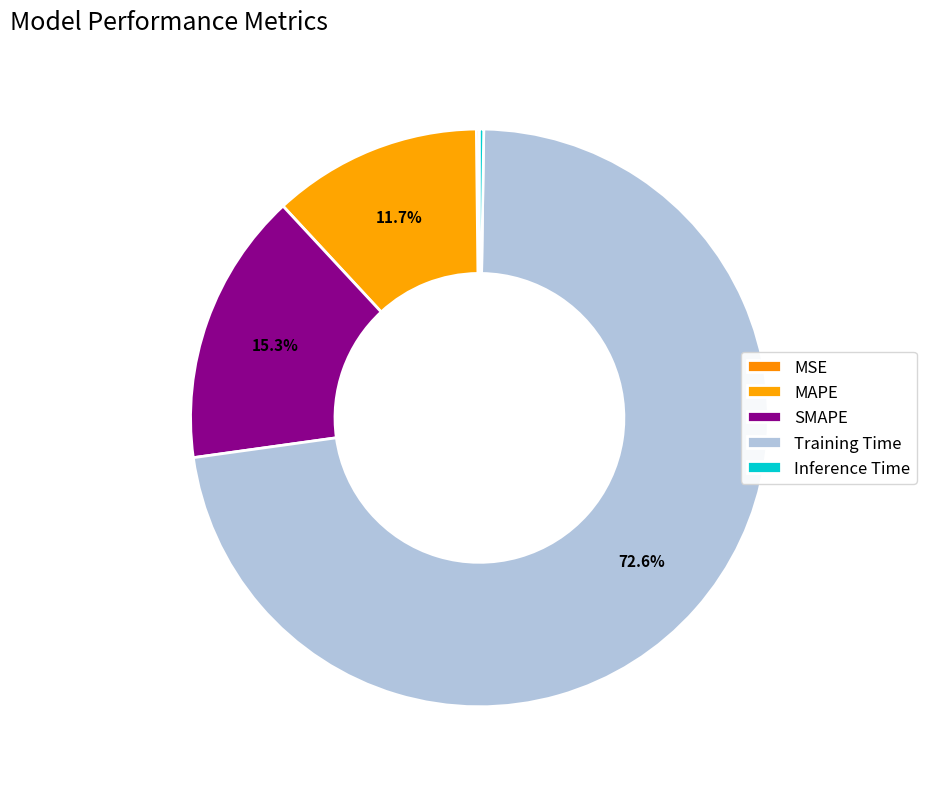

Which slice is the smallest?

MSE